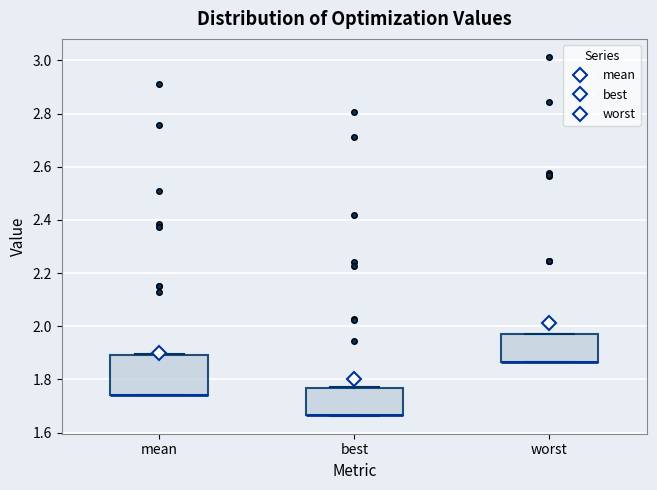

Comparing the boxes themselves (not the whiskers), which one is the tallest?

mean